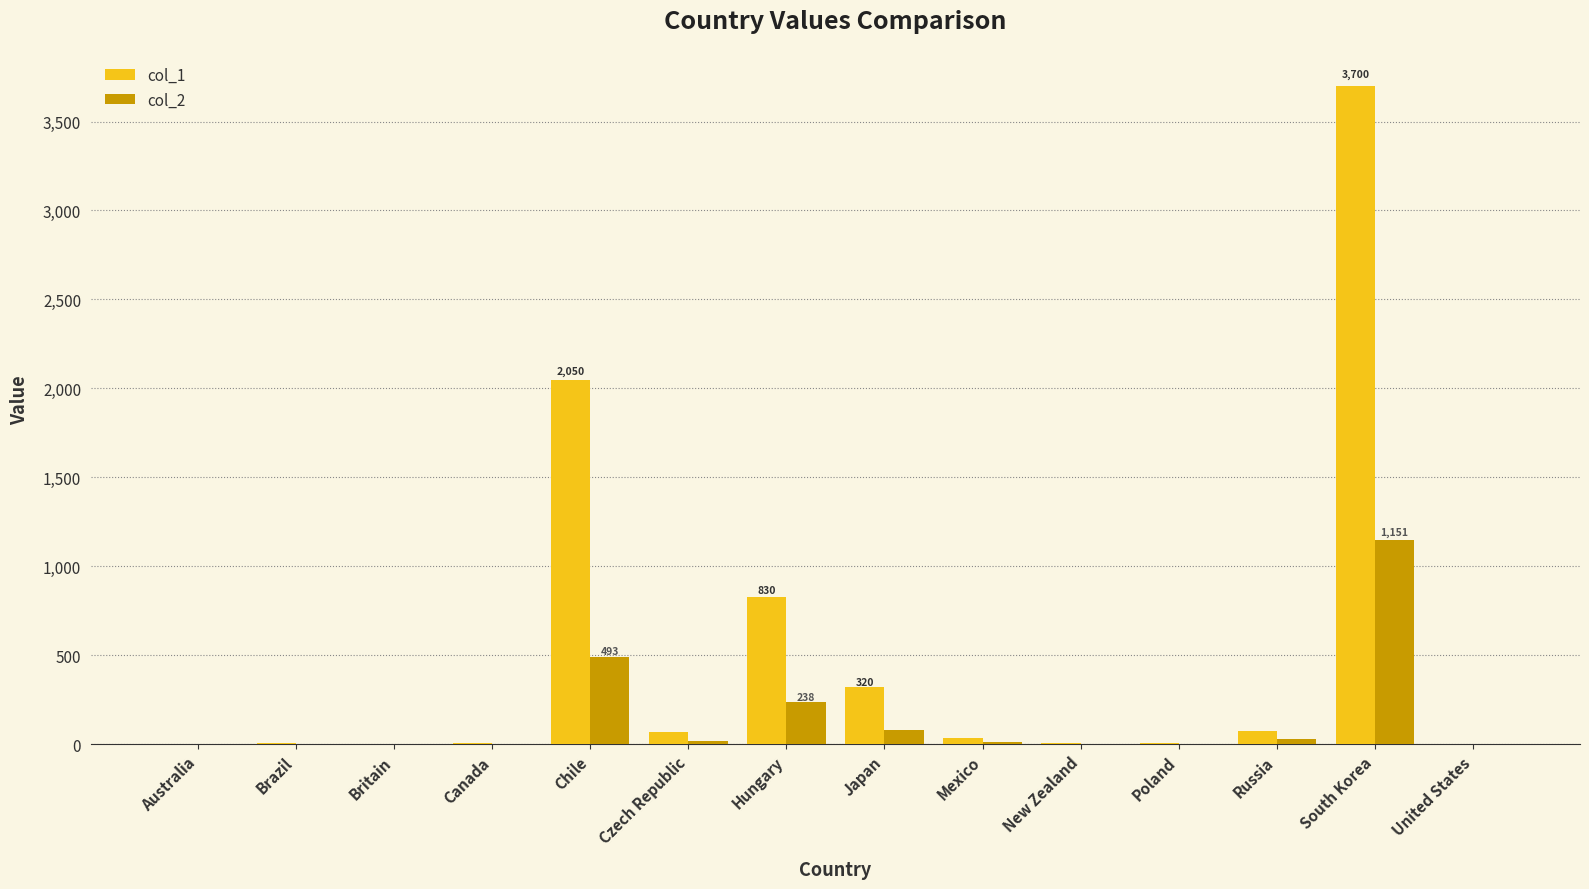

What is the sum of all col_1 values?

7123.3